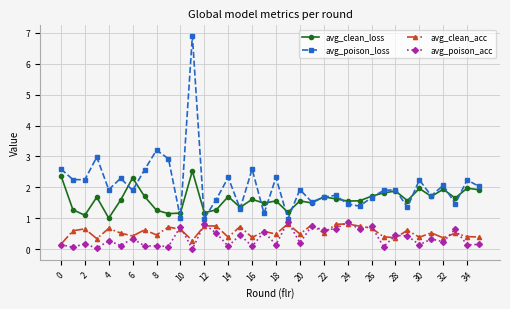

What is the average value of the avg_poison_loss series?

2.1